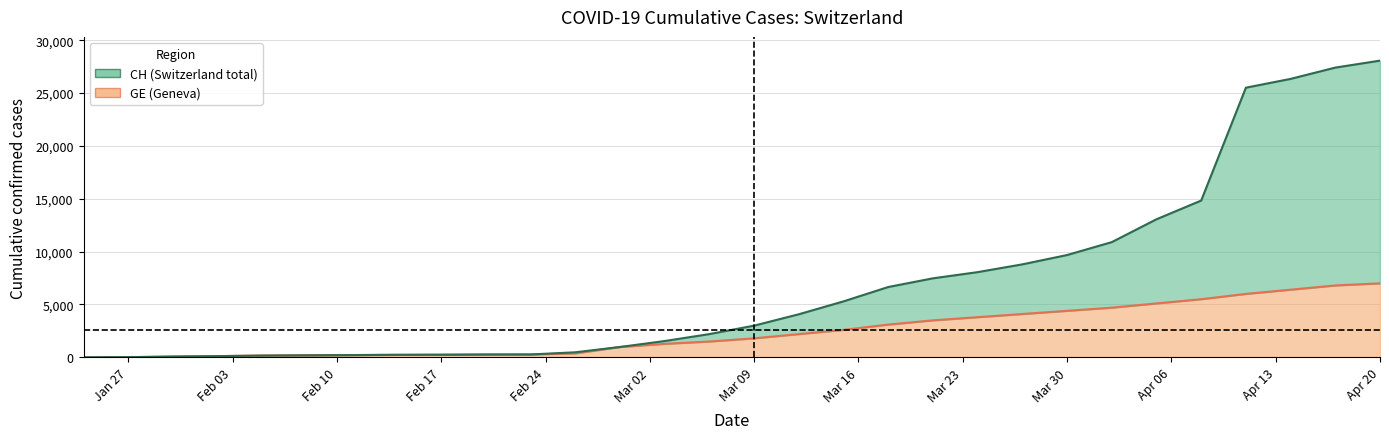

Is it true that CH equals 692 at 2020-03-06?

False